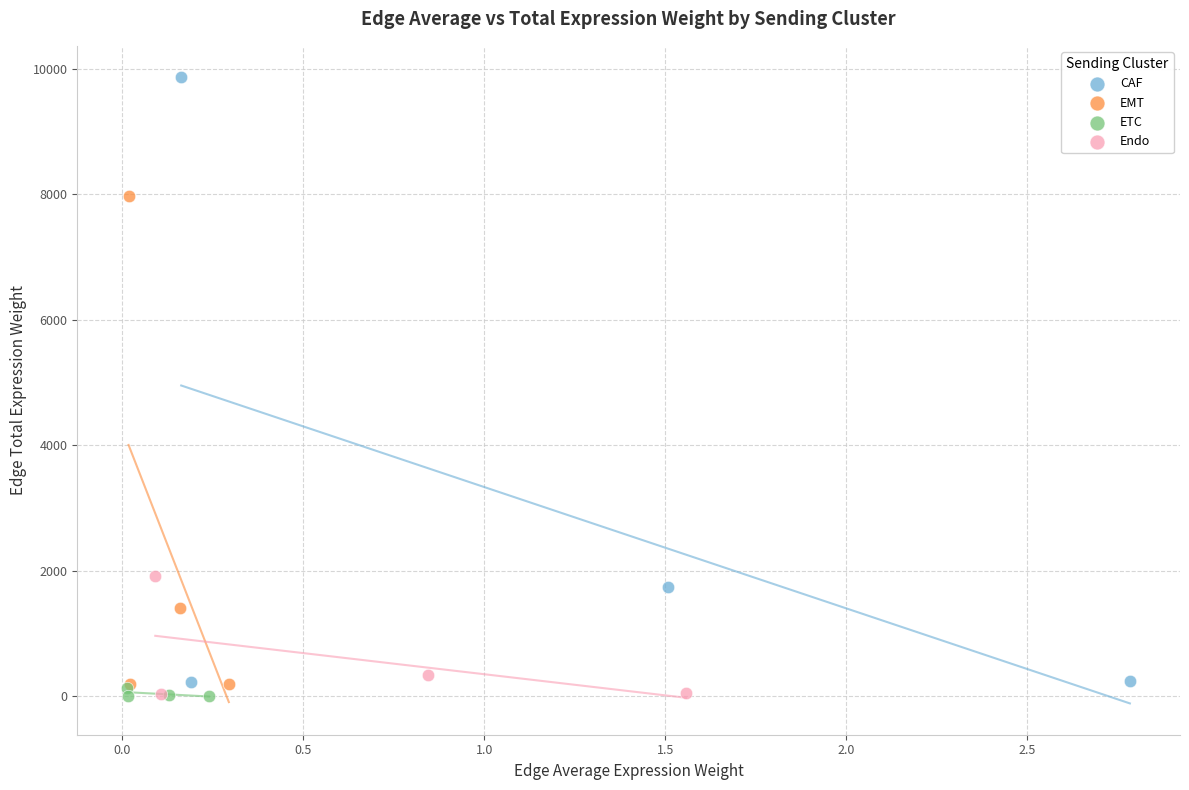

Which series has the largest Y range (max minus min)?

CAF